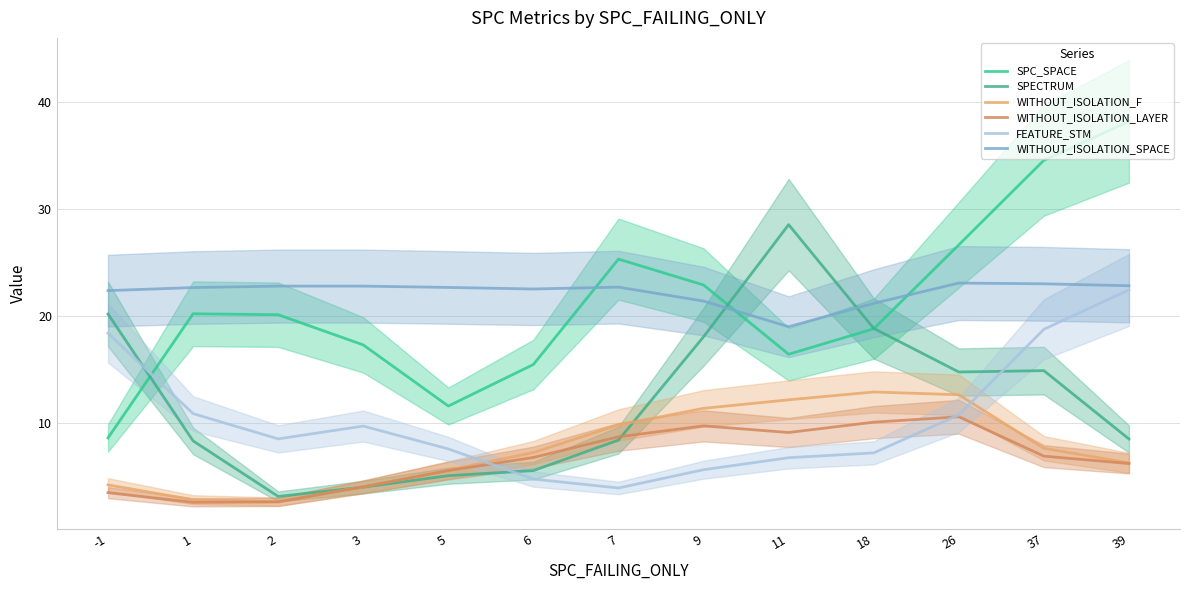

What is the difference between the SPECTRUM values at 3 and 9?

14.1